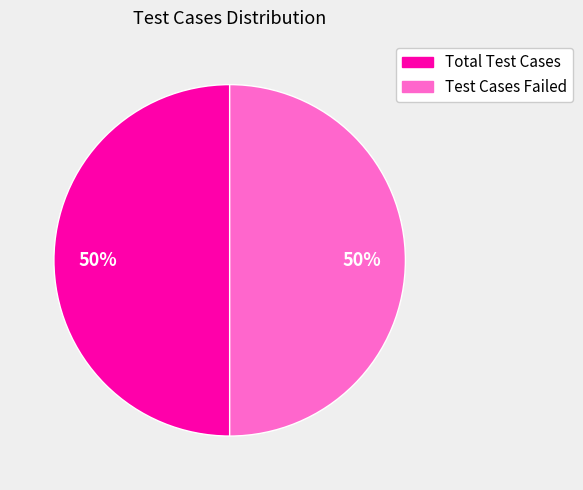

The Total Test Cases slice represents 64% of the pie. True or false?

False